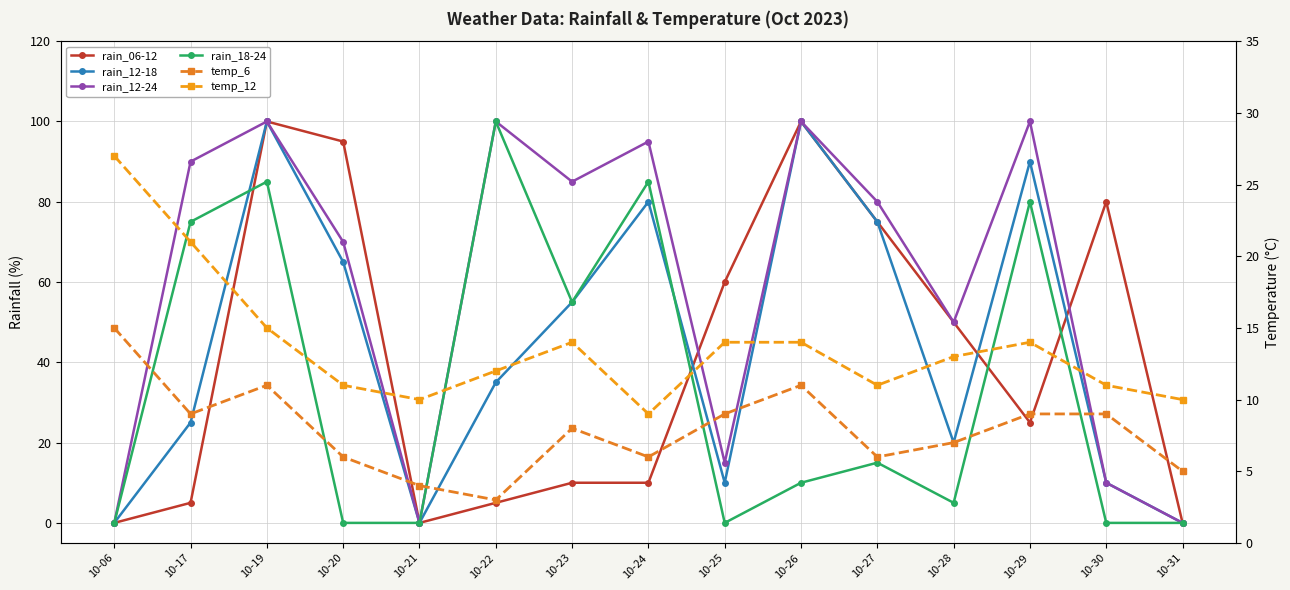

What is the difference between the rain_06-12 values at 10-20 and 10-24?

85